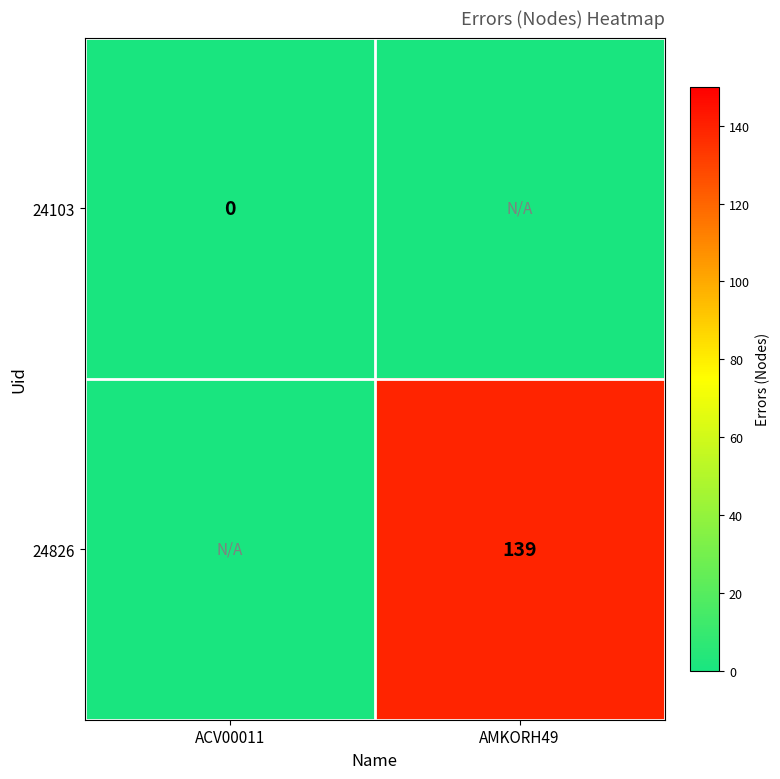

The value of 24826 at AMKORH49 is 64. True or false?

False